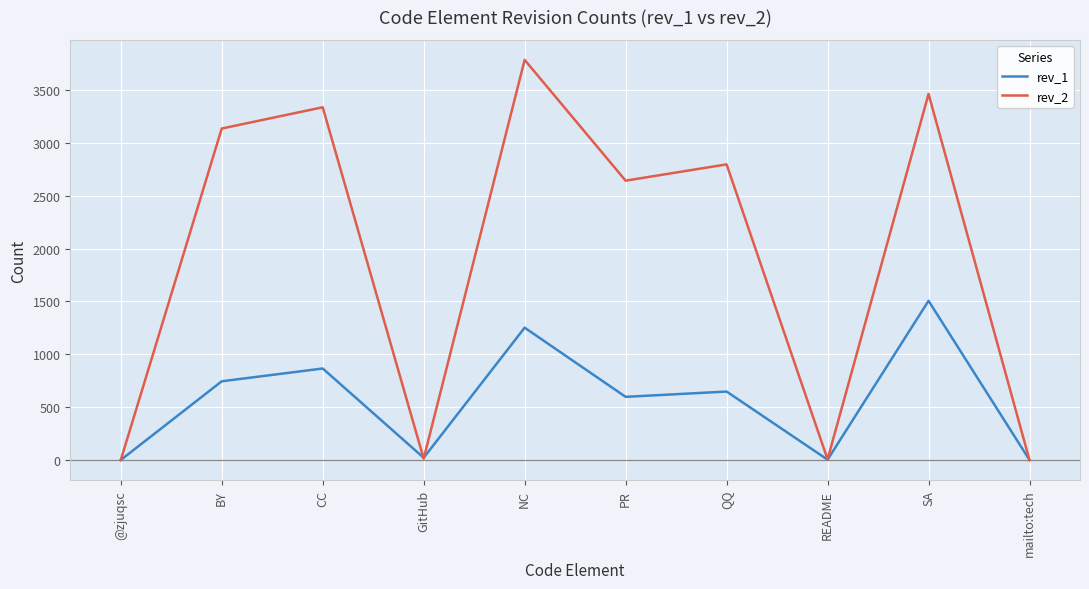

Which category has the highest value across all series?

NC